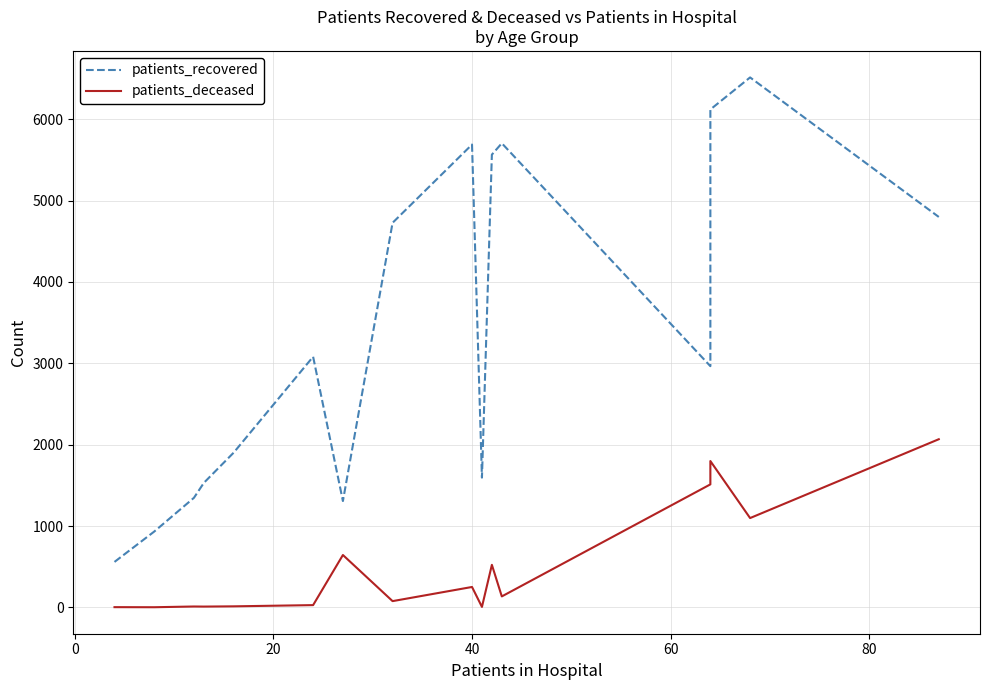

True or false: patients_deceased has more than 1 interior local peaks.

True